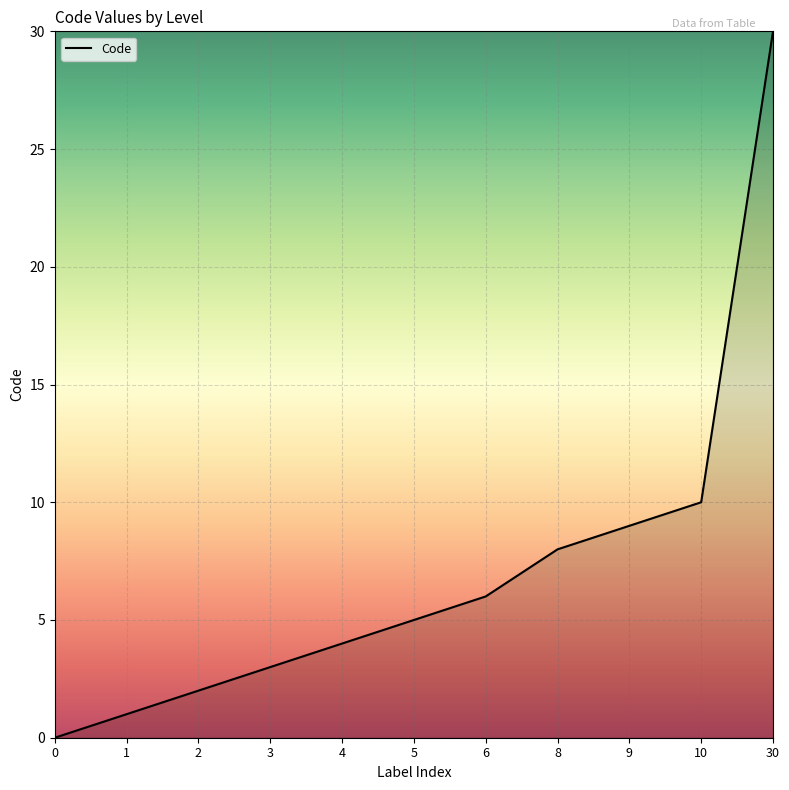

Does the chart display data point markers on the line(s)?

No